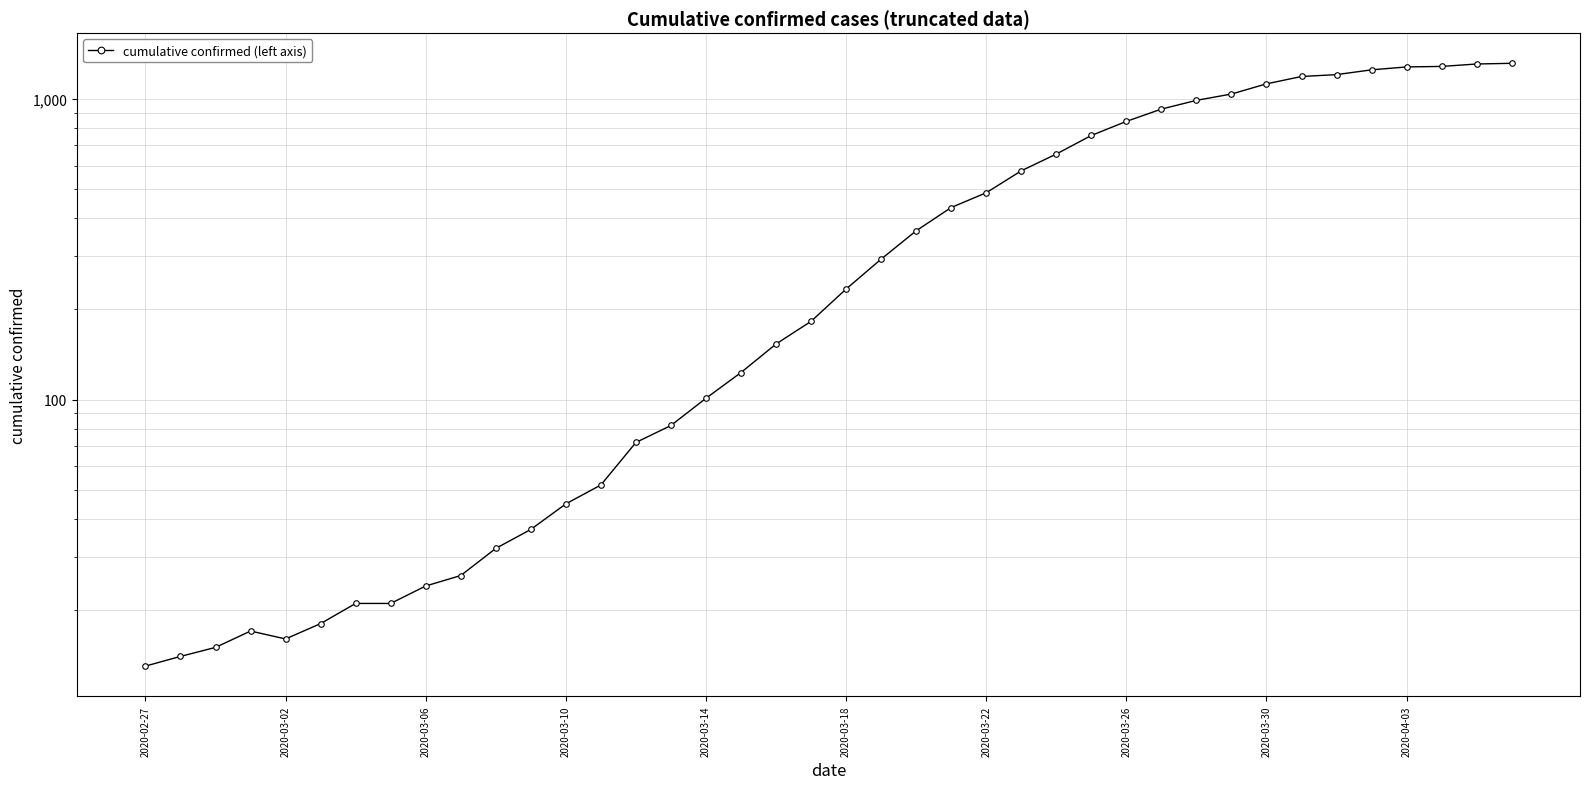

Which category has the lowest value across all series?

2020-02-27